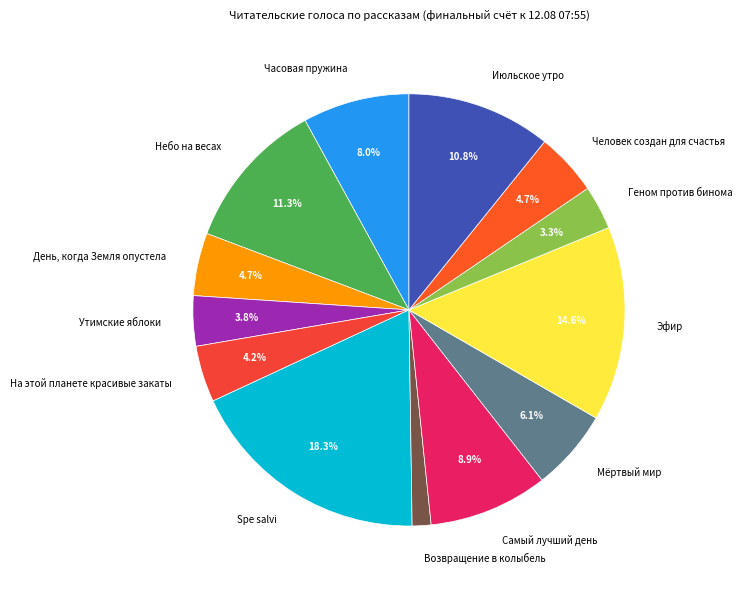

What is the largest slice in the pie chart?

Spe salvi